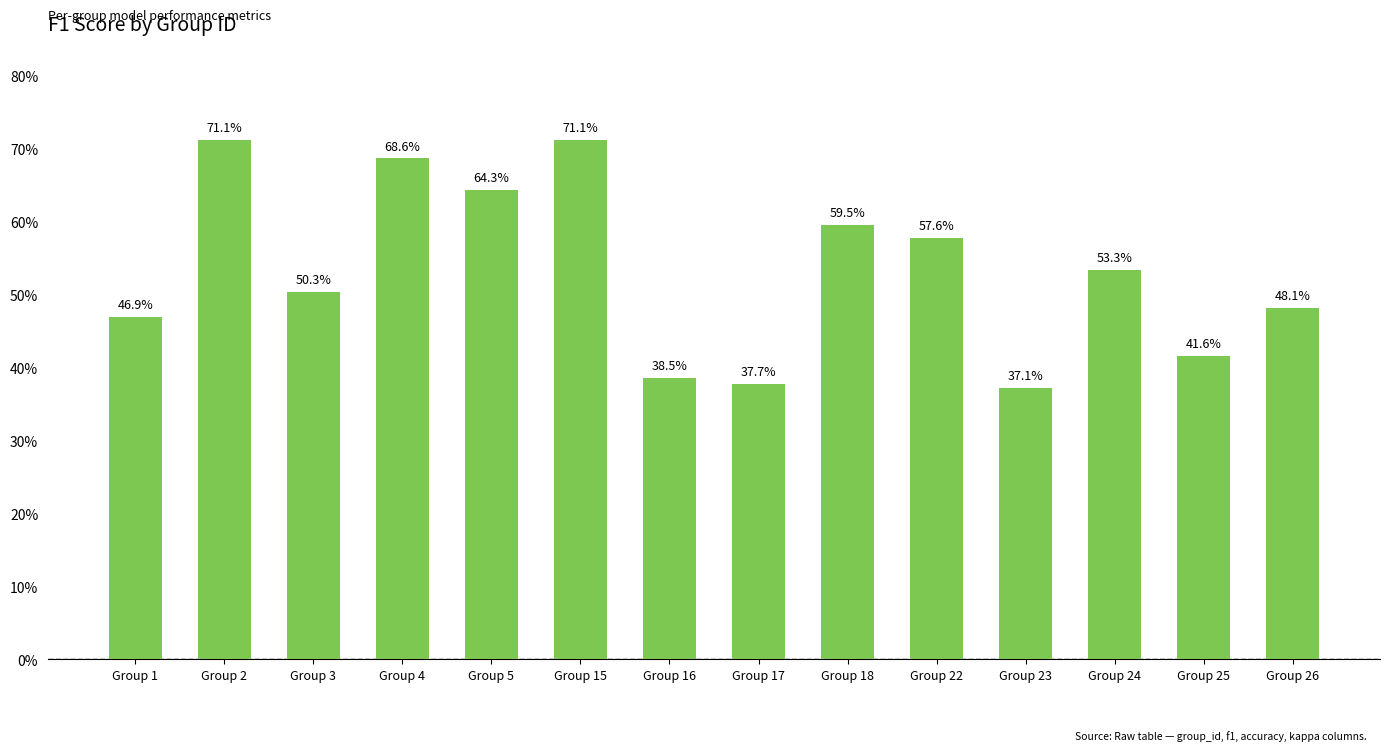

What is the minimum value shown in the chart?

0.4